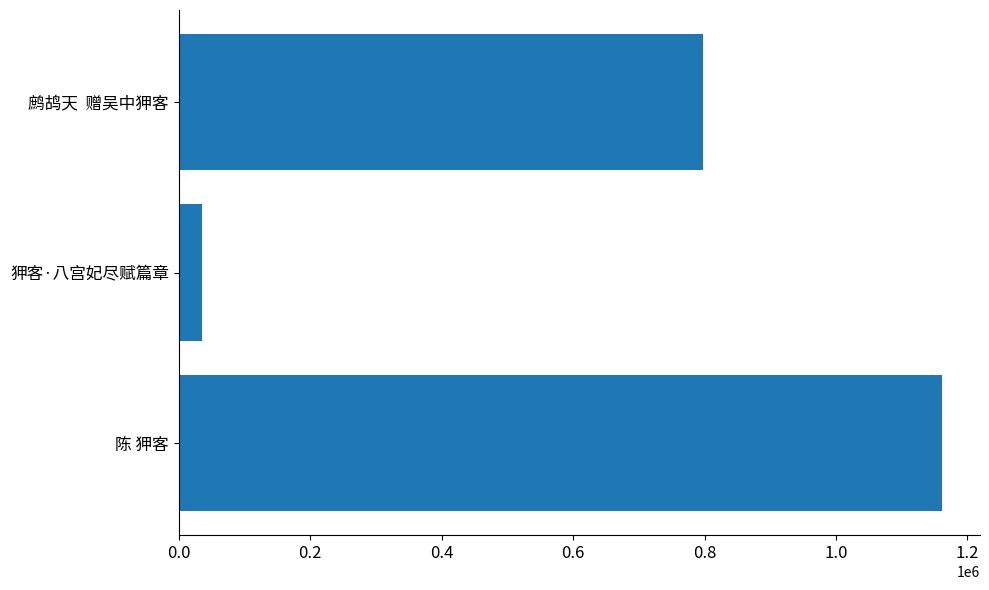

Are the bars horizontal?

Yes